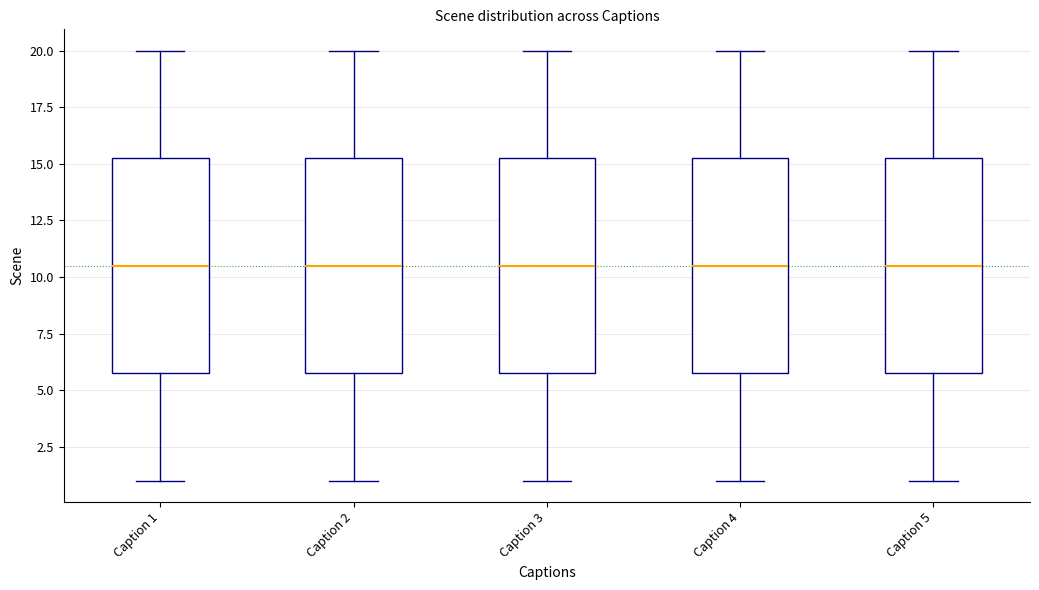

Where does the upper whisker of the box for Caption 4 end on the y-axis? The values are not printed on the chart, so give them approximately, as read against the axis.

20.0